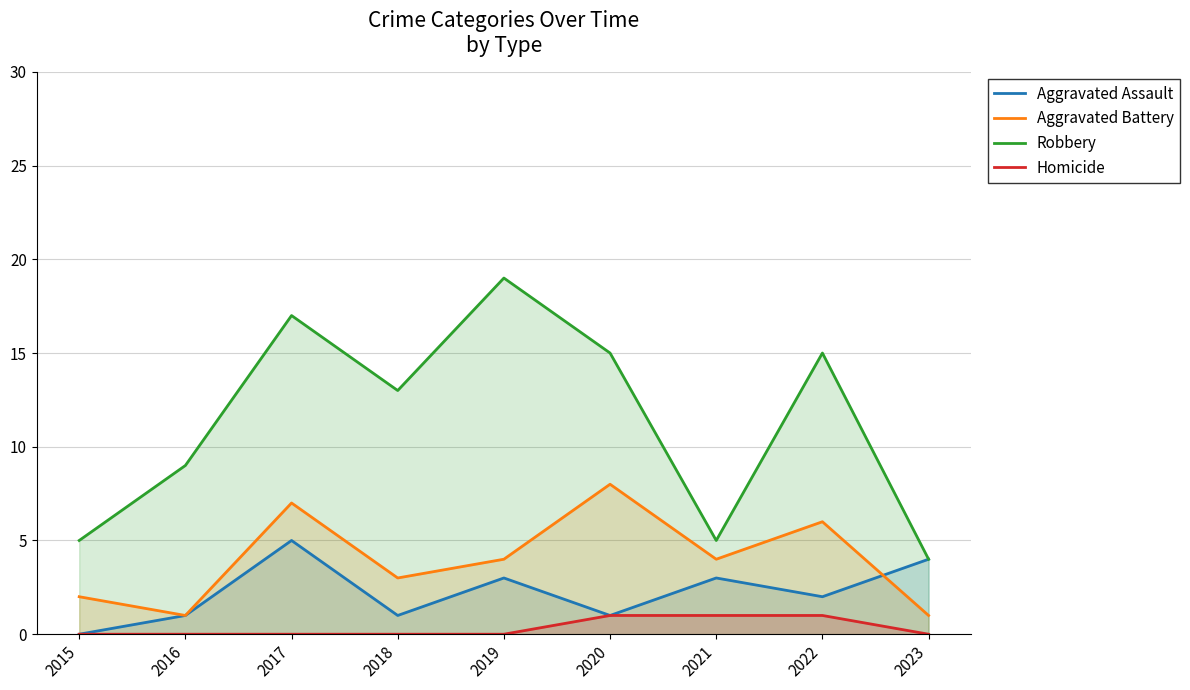

At which category is the sum across all series the highest?

2017